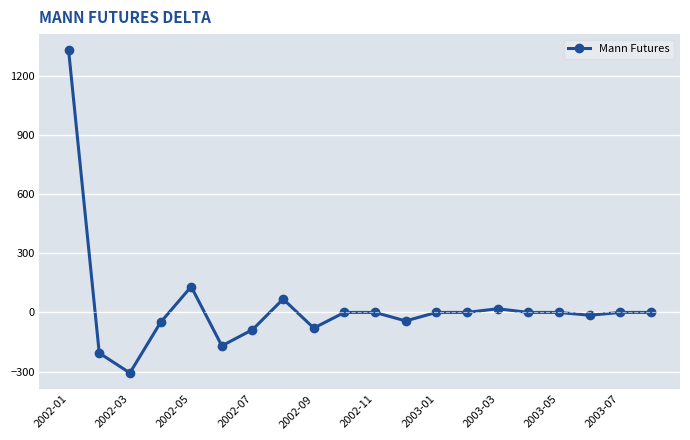

True or false: there are more than 2 points higher than both neighbors.

True